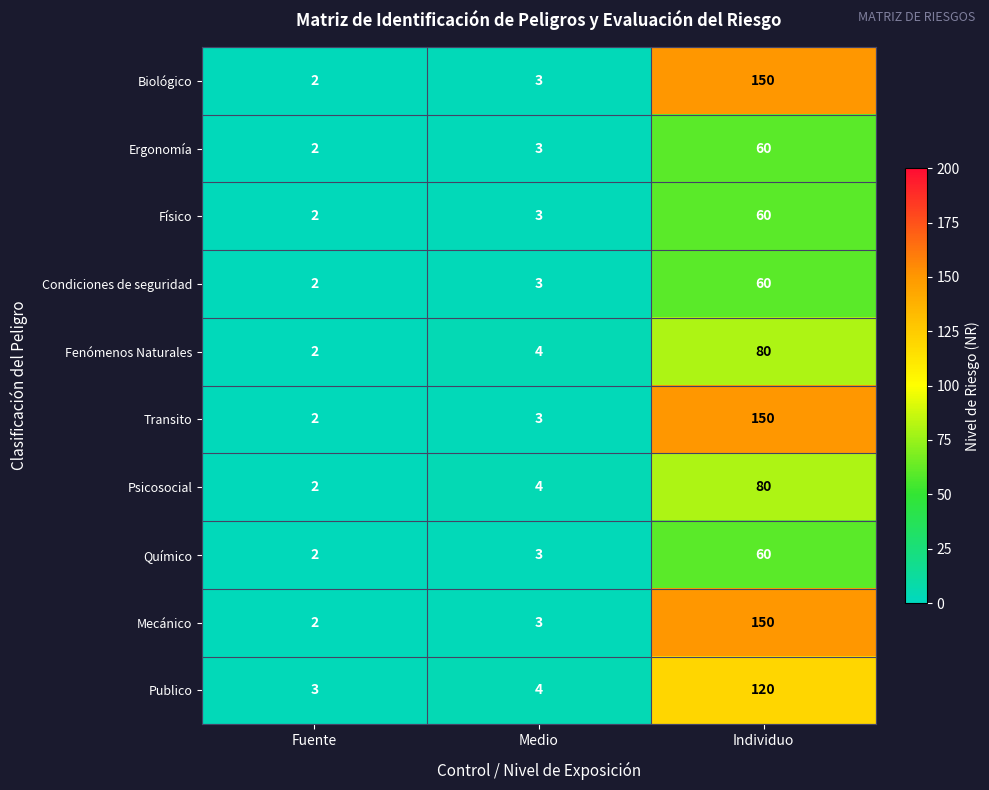

The value of Biológico at Fuente is 3. True or false?

False